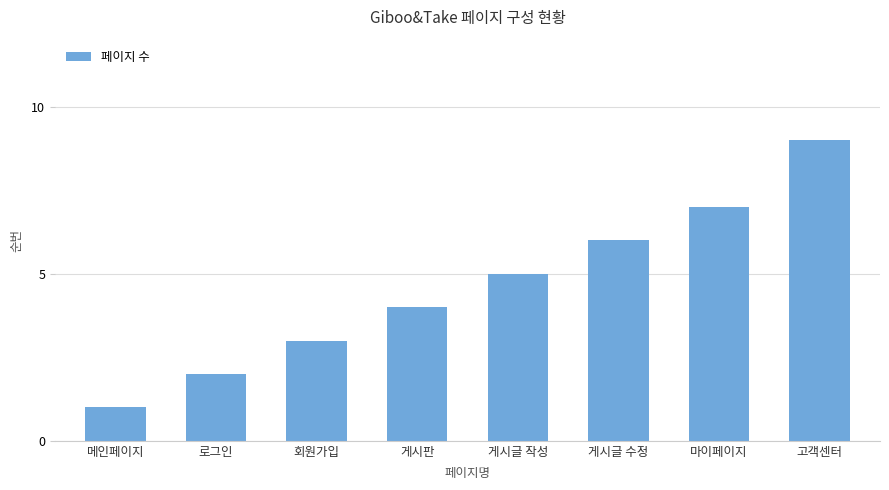

Rank the categories by value from lowest to highest.

메인페이지, 로그인, 회원가입, 게시판, 게시글 작성, 게시글 수정, 마이페이지, 고객센터